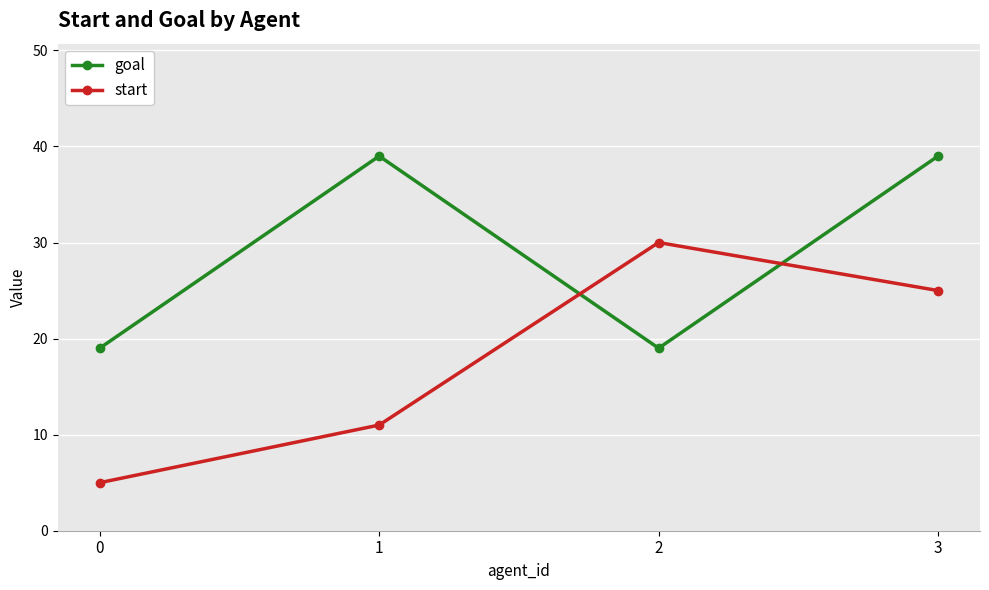

What is the difference between the highest and lowest values at 3?

14